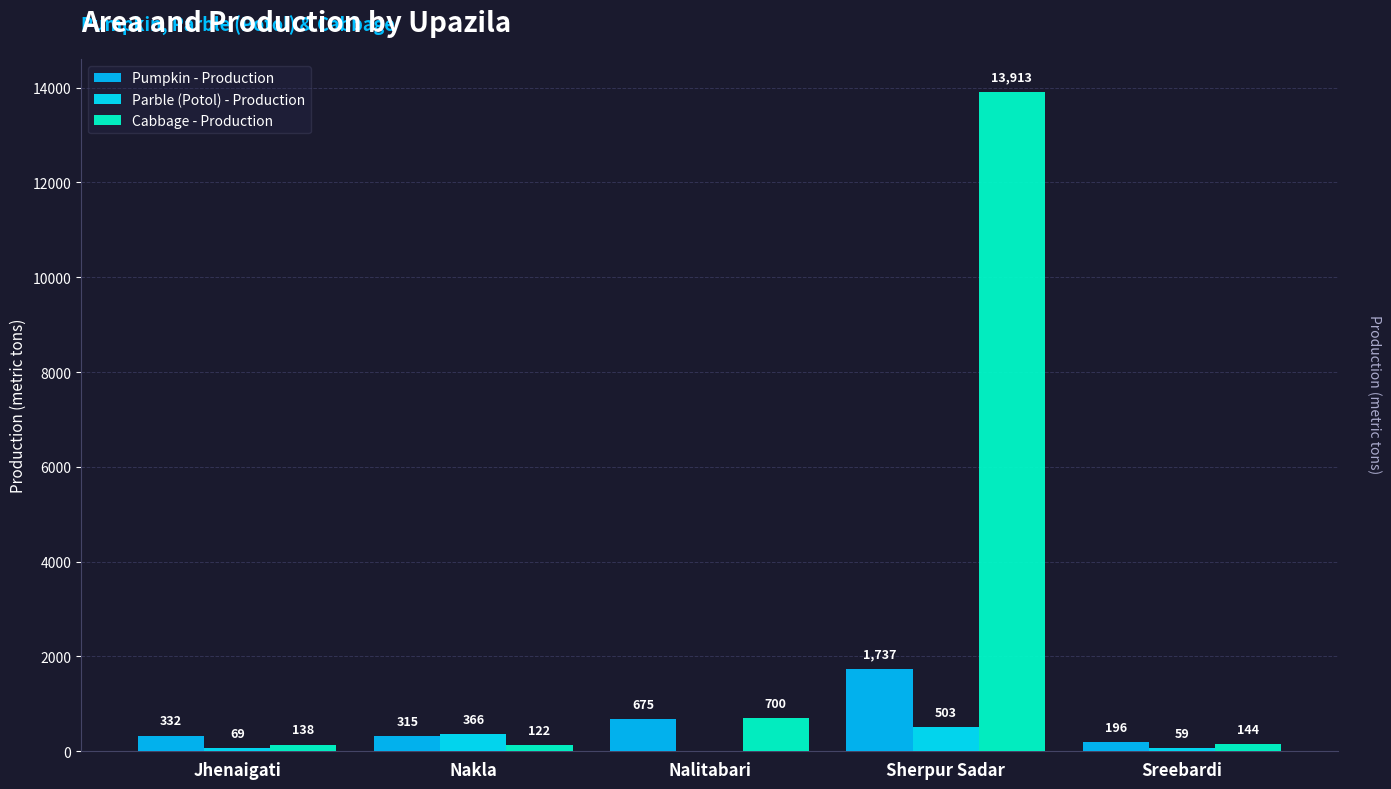

What position from the right is Nakla?

4